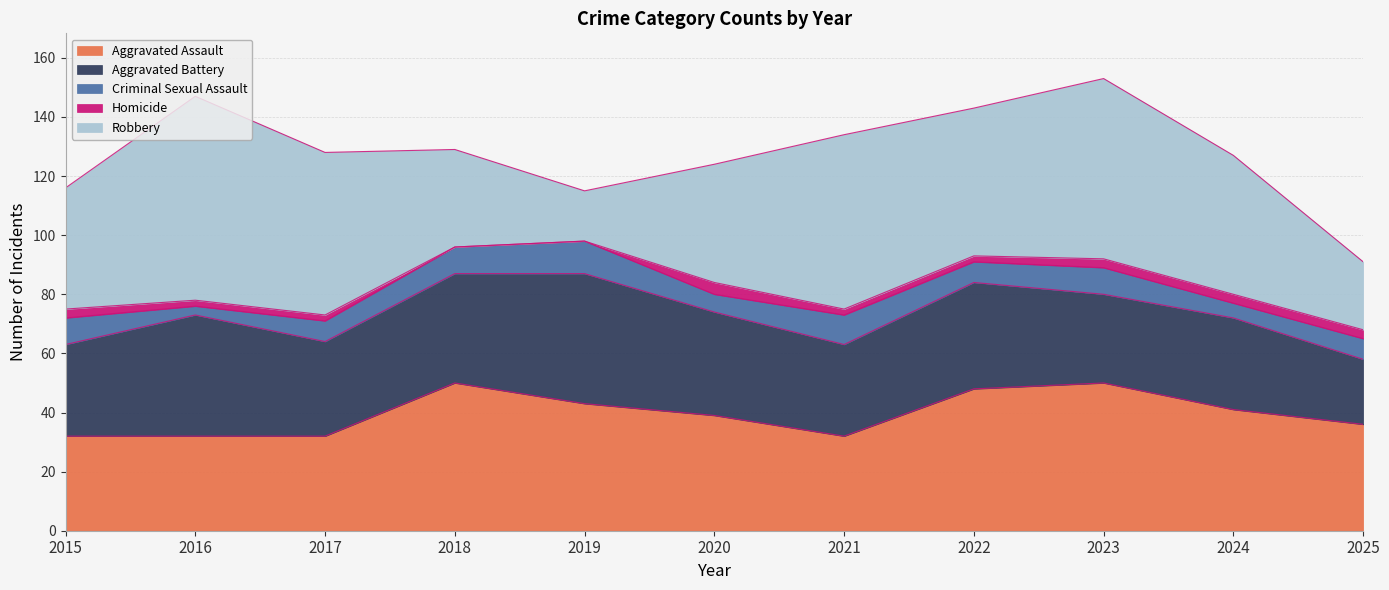

What is the difference between the highest and lowest values at 2021?

57